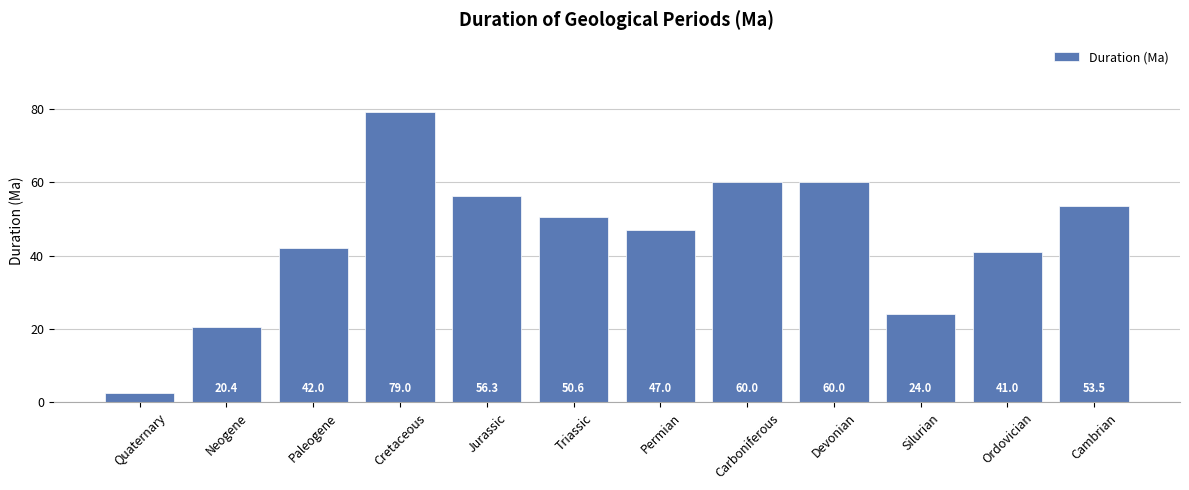

What position from the left is Carboniferous?

8